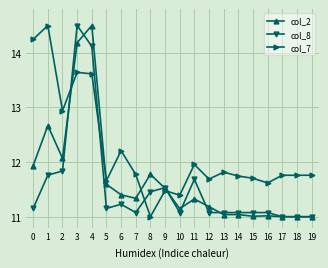

Which series ends up on top after the final intersection of col_7 and col_2?

col_7